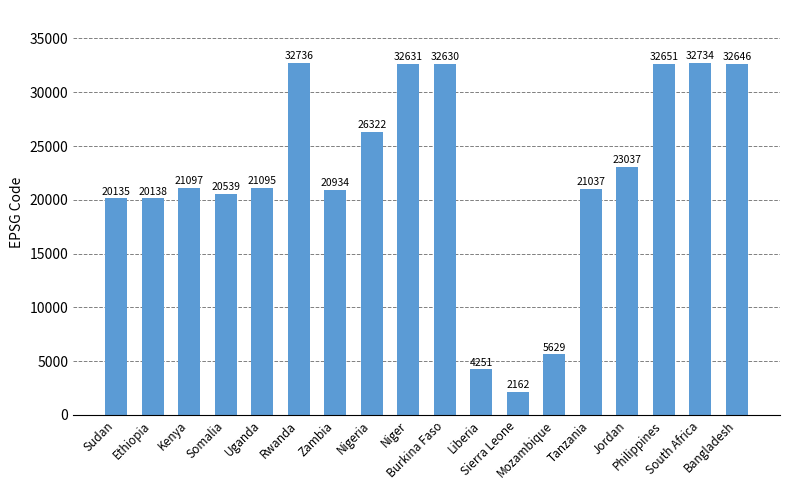

Reading left to right, extract all data points from this chart.

Sudan=20135	Ethiopia=20138	Kenya=21097	Somalia=20539	Uganda=21095	Rwanda=32736	Zambia=20934	Nigeria=26322	Niger=32631	Burkina Faso=32630	Liberia=4251	Sierra Leone=2162	Mozambique=5629	Tanzania=21037	Jordan=23037	Philippines=32651	South Africa=32734	Bangladesh=32646